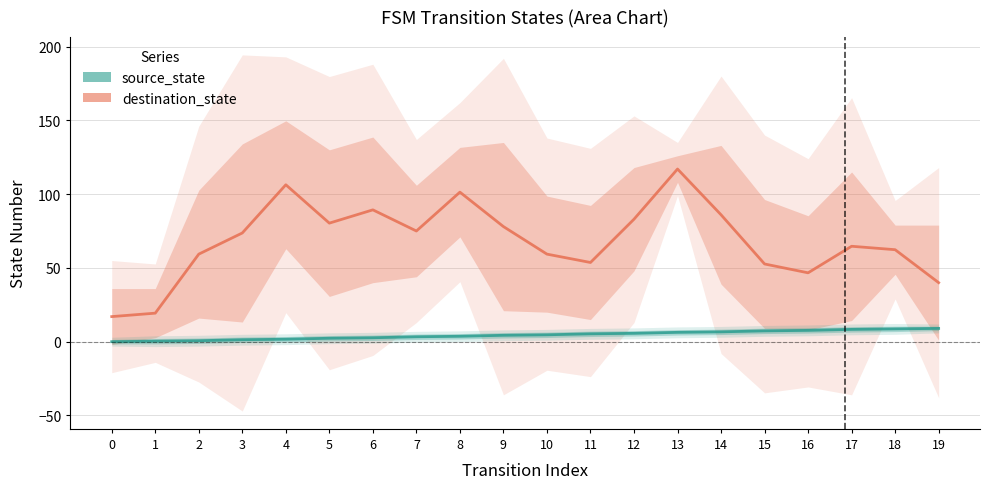

What is the difference between the source_state values at 9 and 0?

4.3